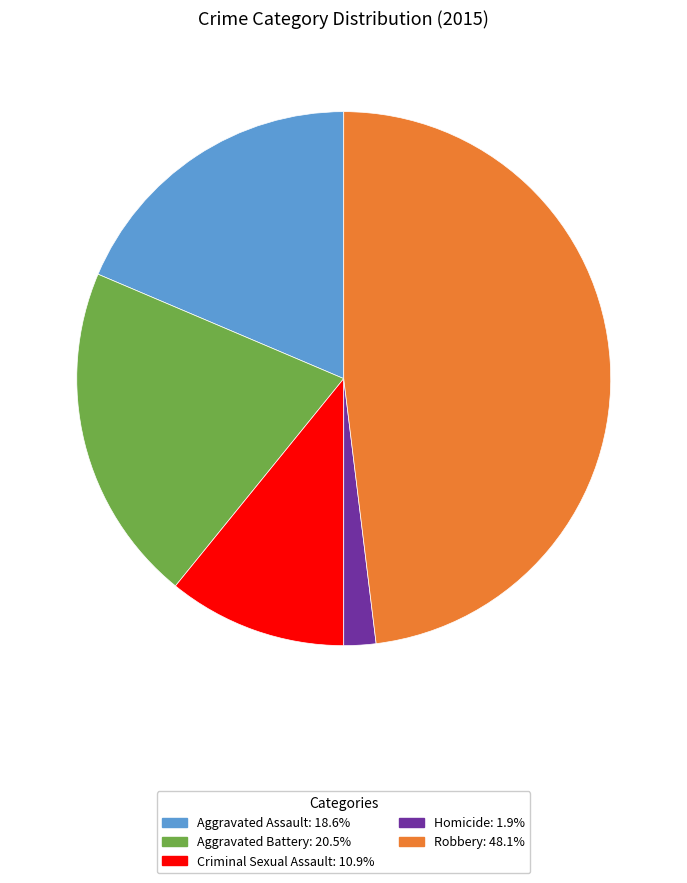

Is it true that Homicide is 10% of the pie?

False